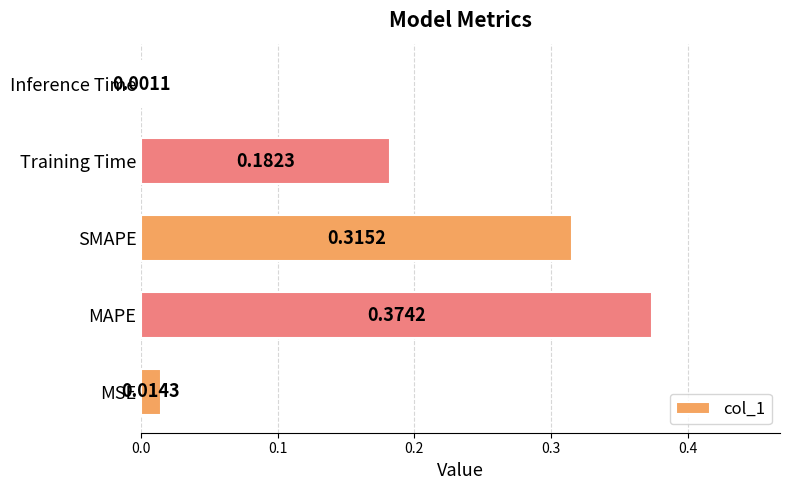

What is the change in value from MSE to MAPE?

+0.4